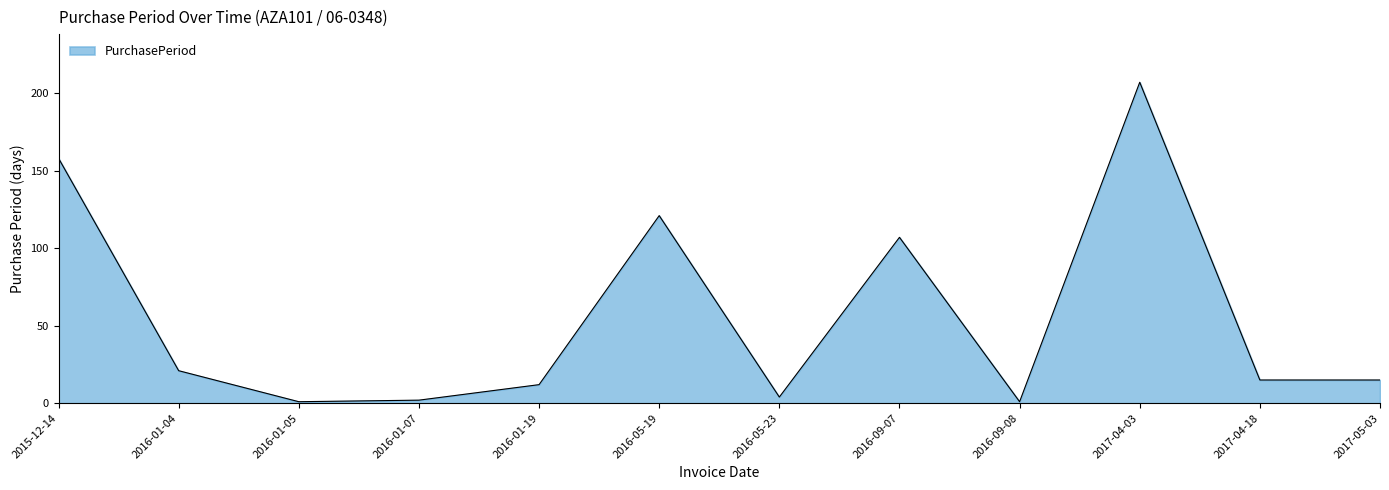

True or false: the data has more than 0 interior local peaks.

True